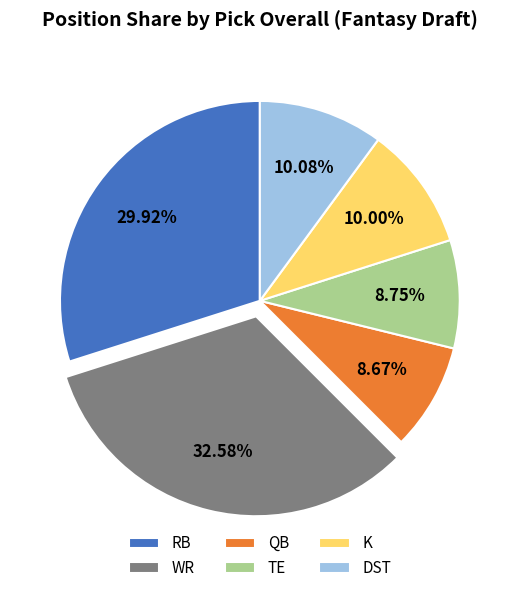

Does QB represent more than half of the total?

No